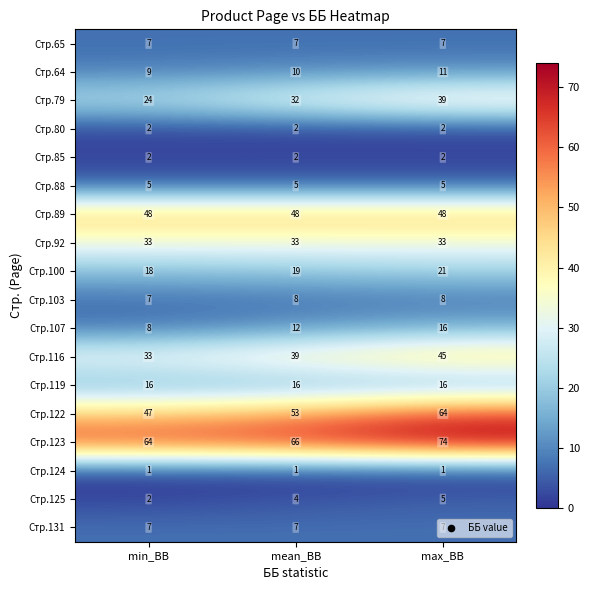

At which label is Стр.107 closest to 12?

mean_BB